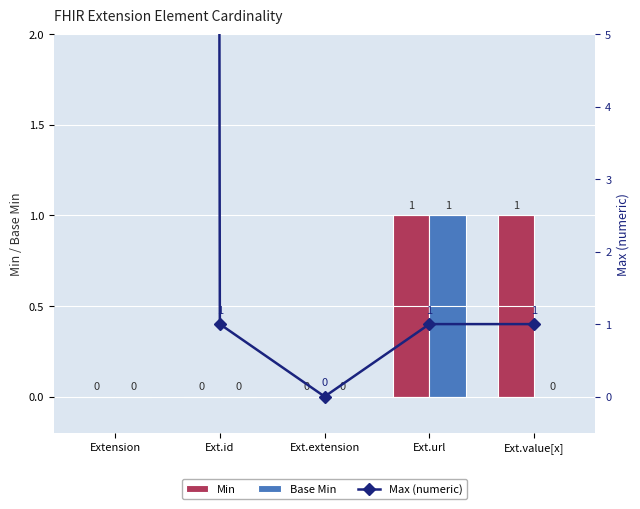

How many groups of bars are there?

5